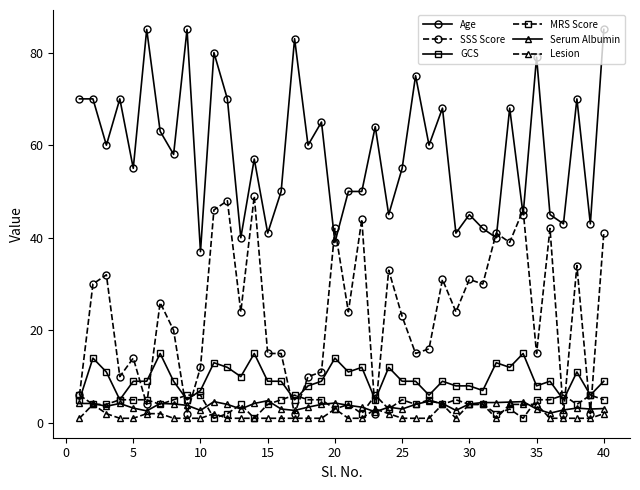

True or false: SSS Score has more than 2 points higher than both neighbors.

True